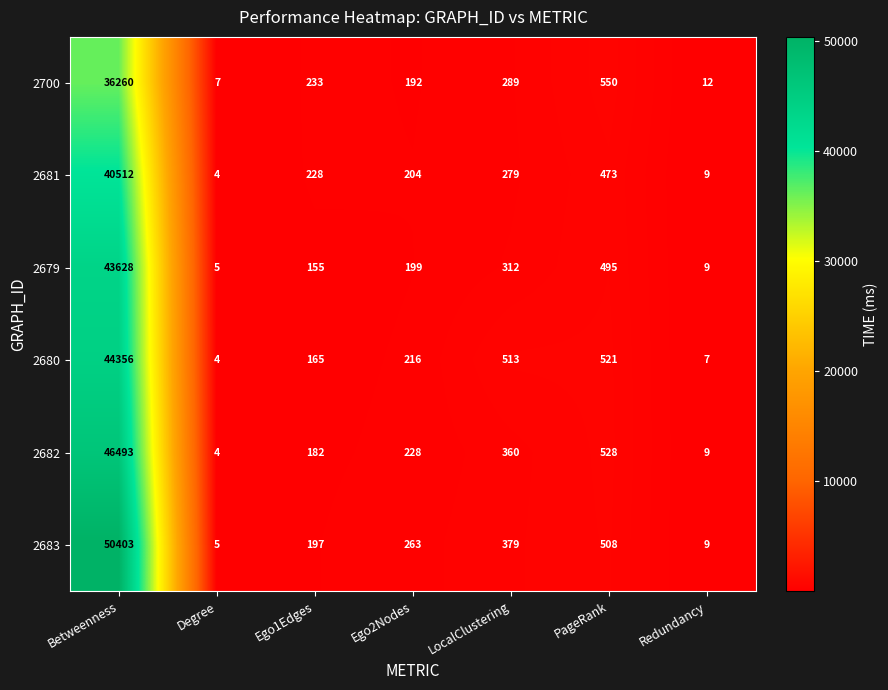

What is the difference between the maximum and minimum values in the 2682 series?

46489